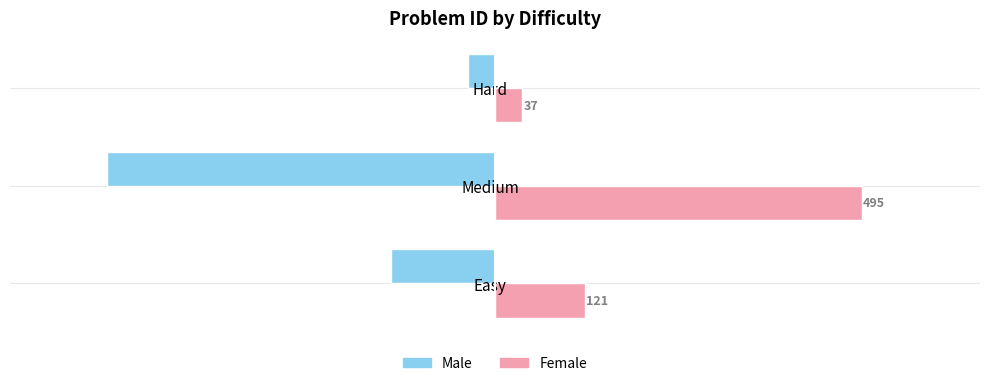

What is the difference between the maximum and second lowest values in the Female series?

374